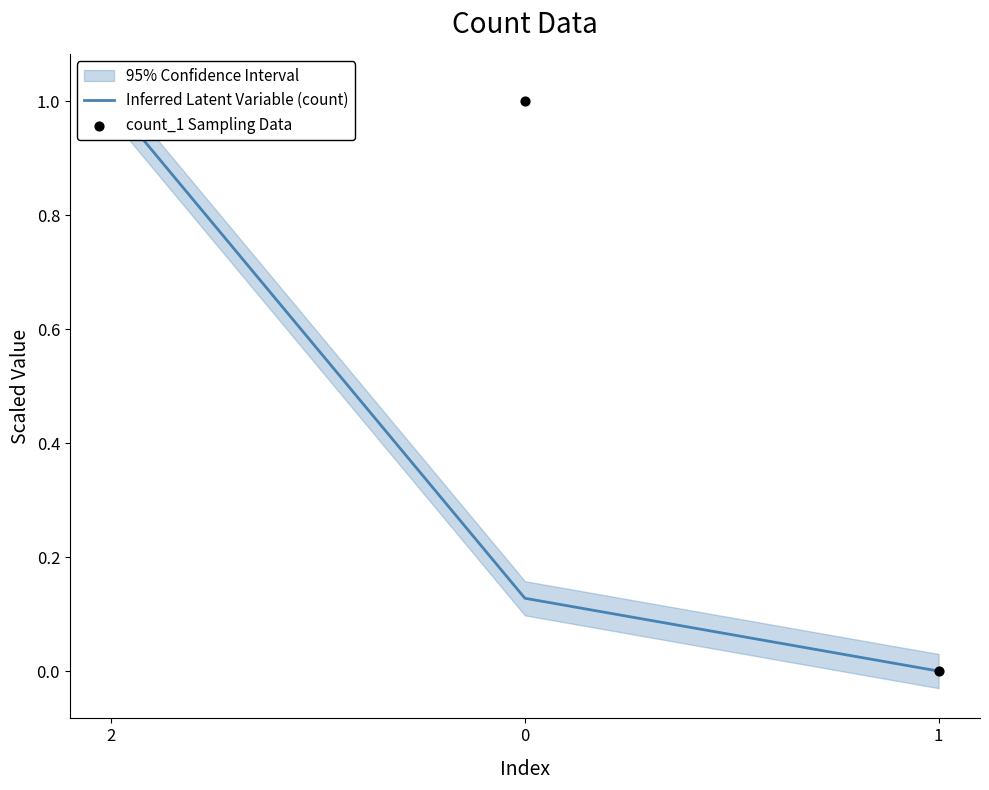

What are all the series names shown in the legend?

Inferred Latent Variable (count), count_1 Sampling Data